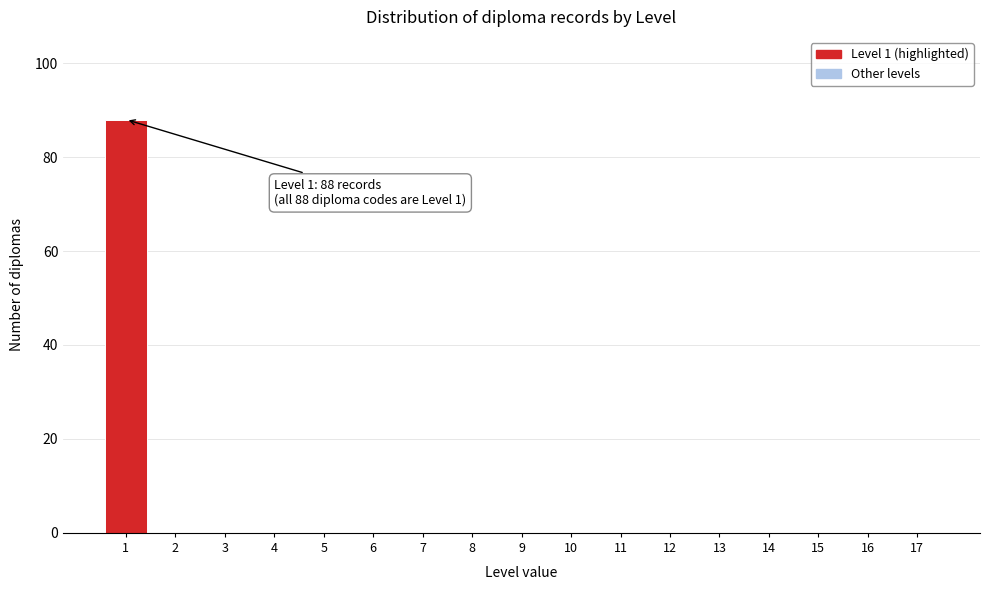

Reading right to left, extract all data points from this chart.

17=0	16=0	15=0	14=0	13=0	12=0	11=0	10=0	9=0	8=0	7=0	6=0	5=0	4=0	3=0	2=0	1=88